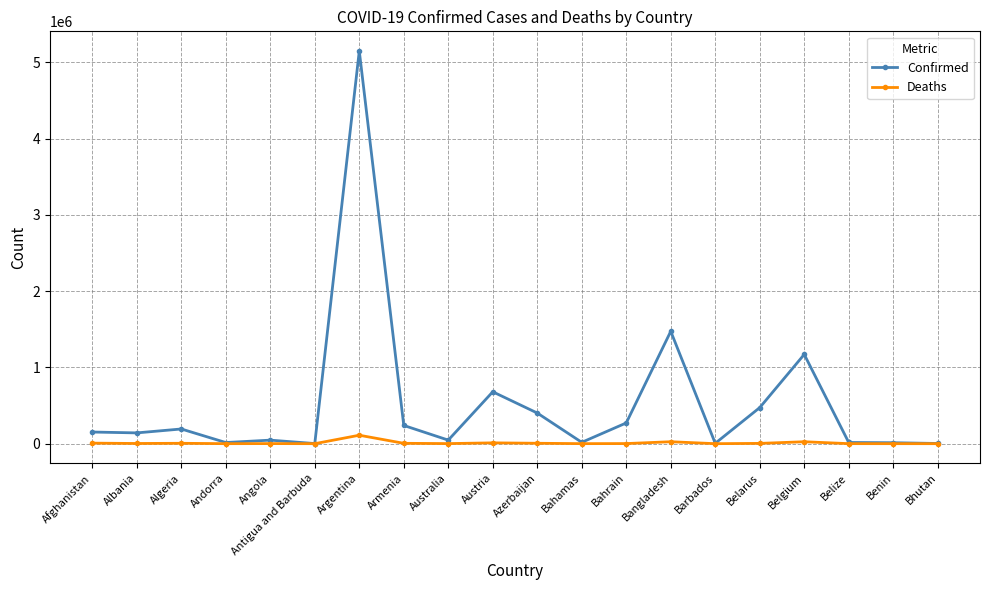

Does the chart display data point markers on the line(s)?

Yes